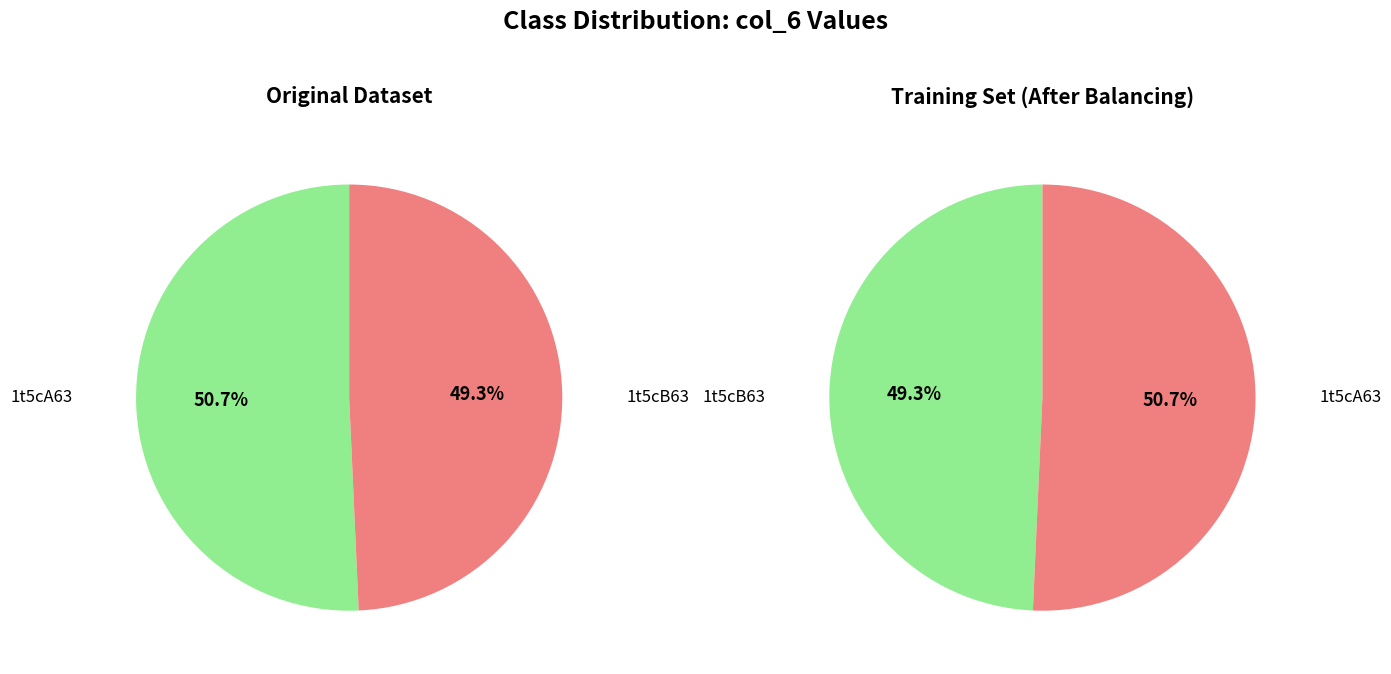

The 1t5cA63 slice represents 51% of the pie. True or false?

True